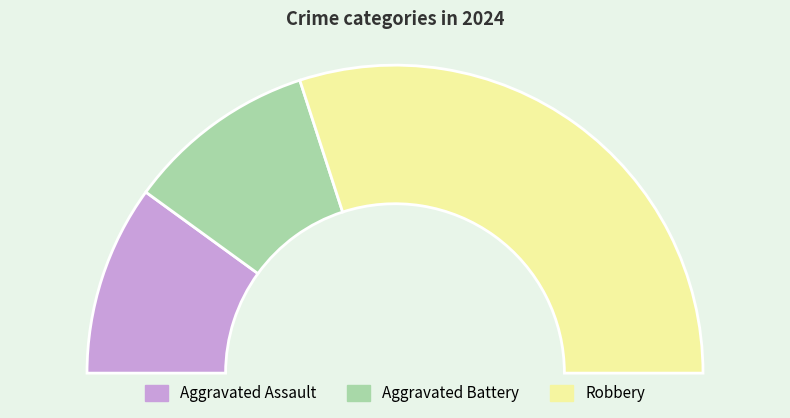

Rank the categories by value from lowest to highest.

Aggravated Assault, Aggravated Battery, Robbery